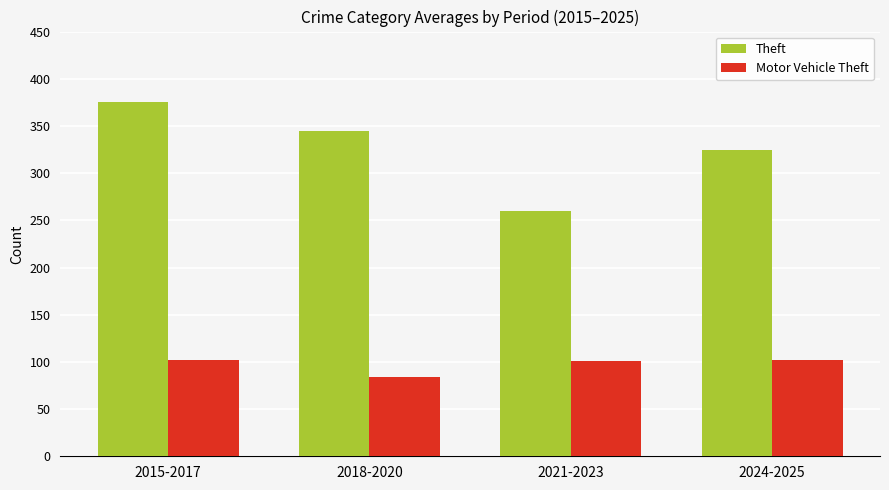

Which series changed the most between 2018-2020 and 2021-2023?

Theft